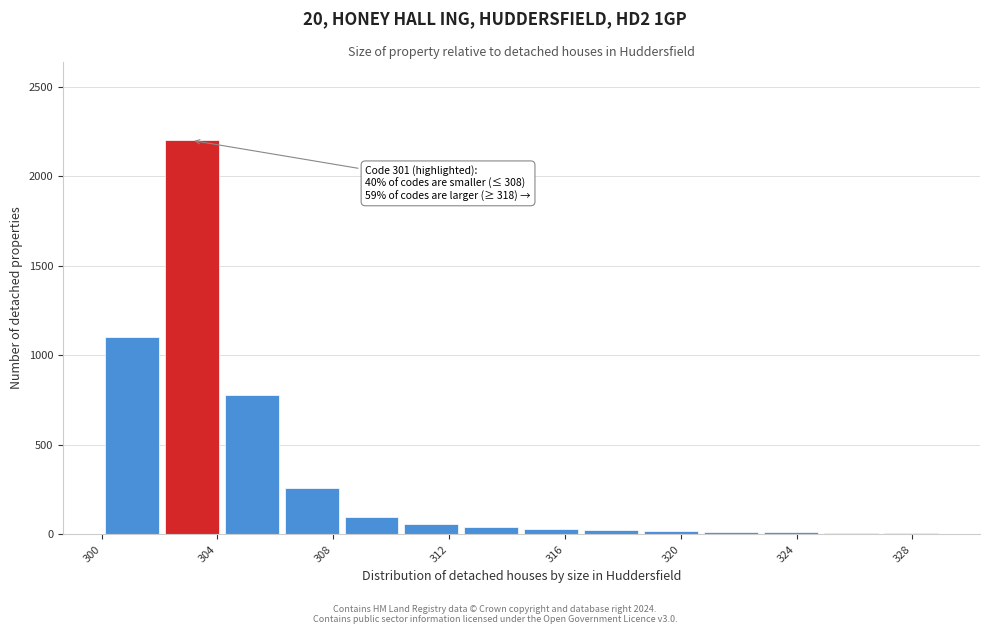

Over which range of the x-axis is the bar tallest?

302.0 to 304.0